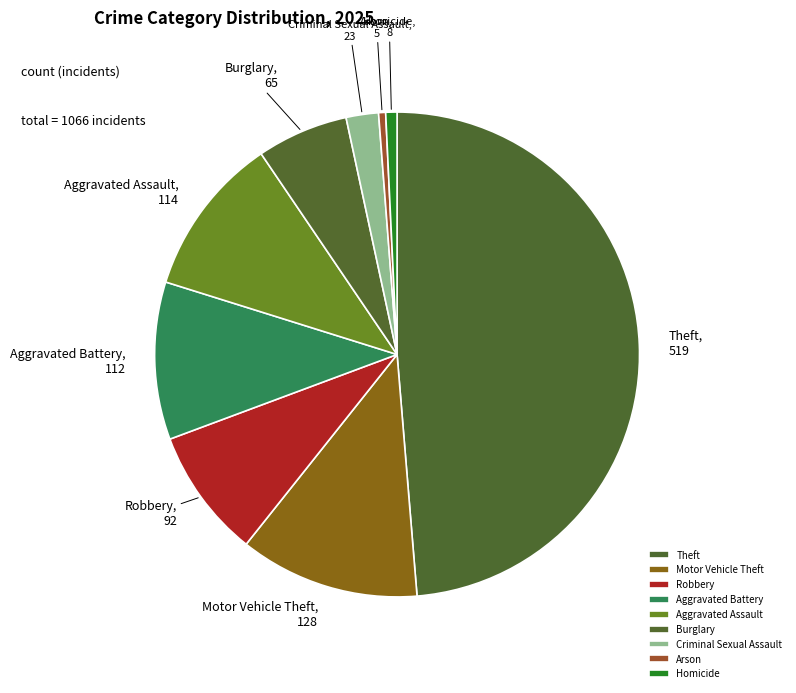

Does Motor Vehicle Theft account for over 50% of the chart?

No